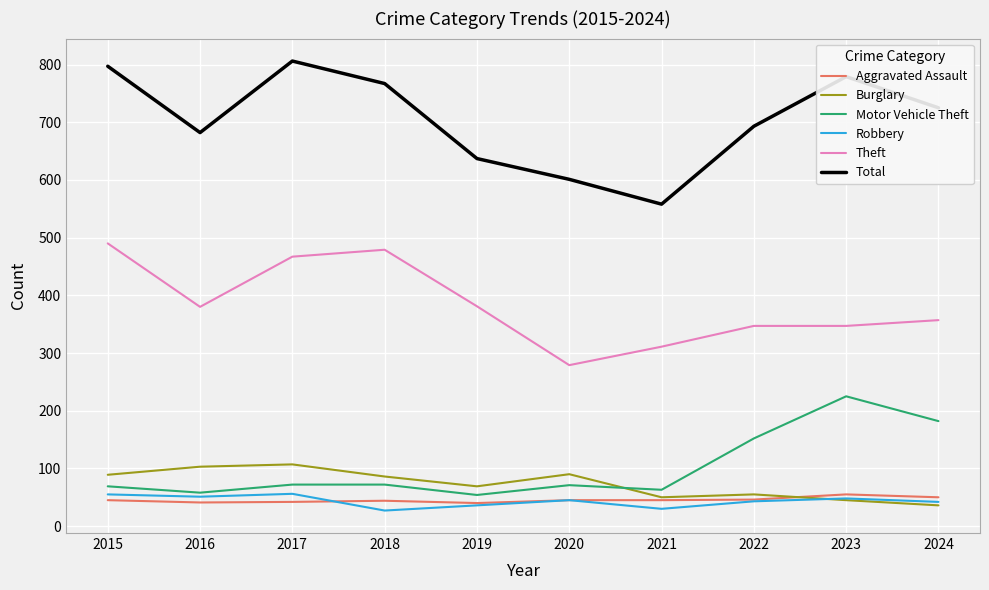

At which label does Total first exceed 725?

2015